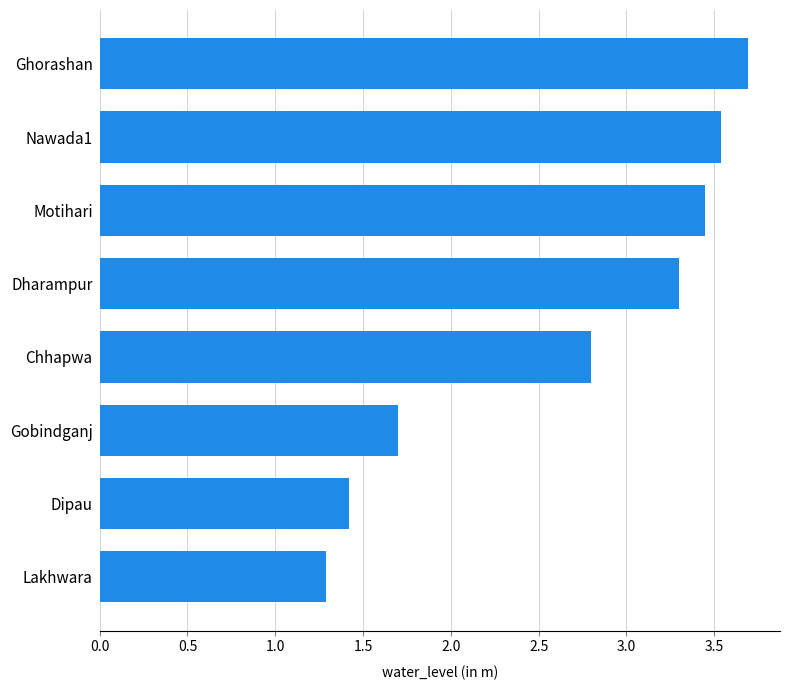

What is the approximate value at Dipau?

1.4